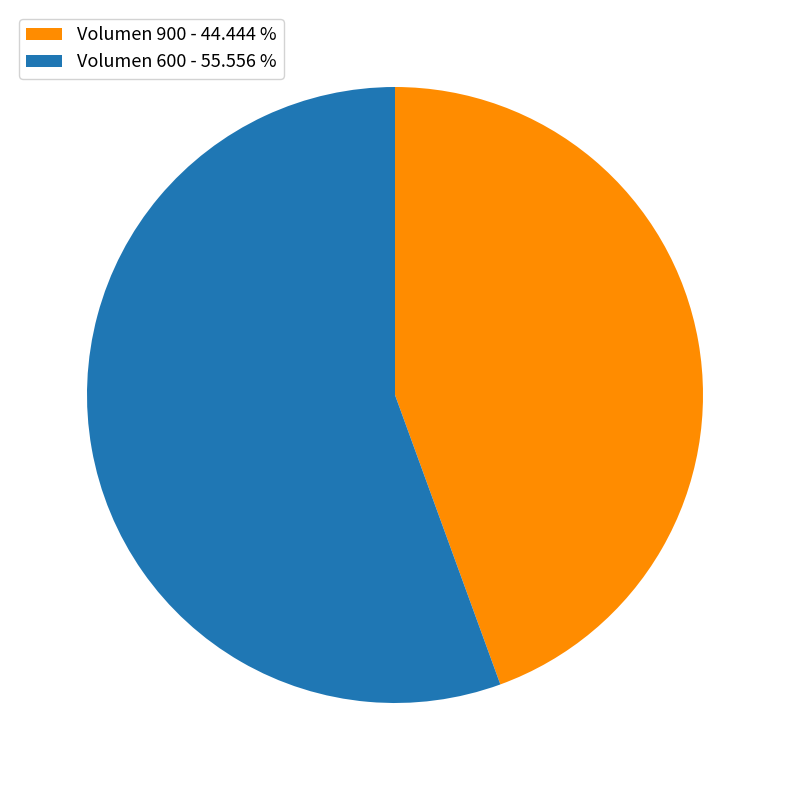

Between Volumen 900 - 44.444 % and Volumen 600 - 55.556 %, which is larger?

Volumen 600 - 55.556 %